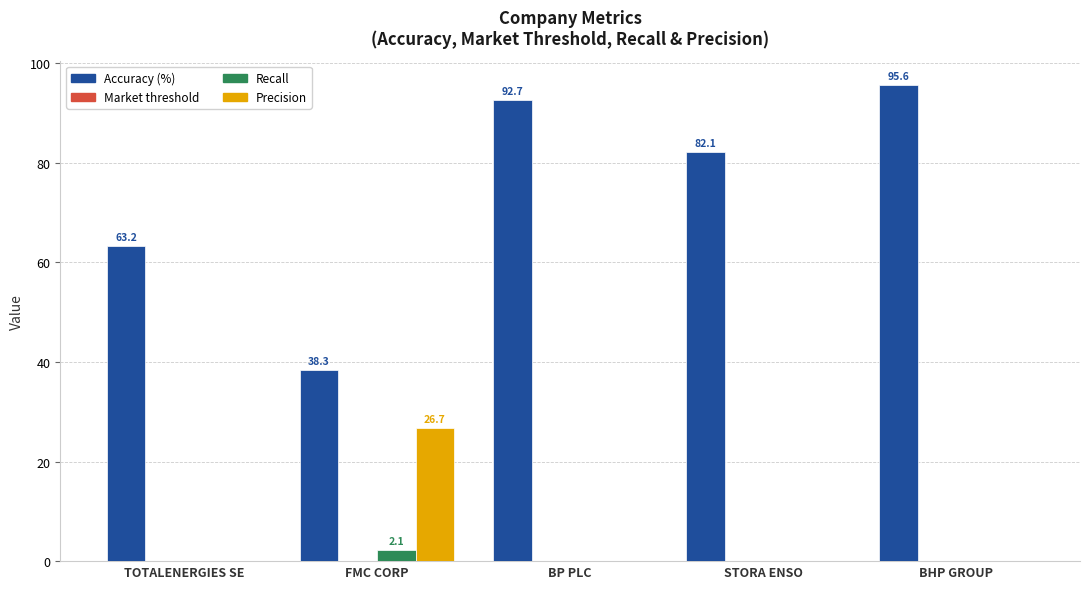

Between TOTALENERGIES SE and BHP GROUP, which series saw the biggest shift?

Accuracy (%)